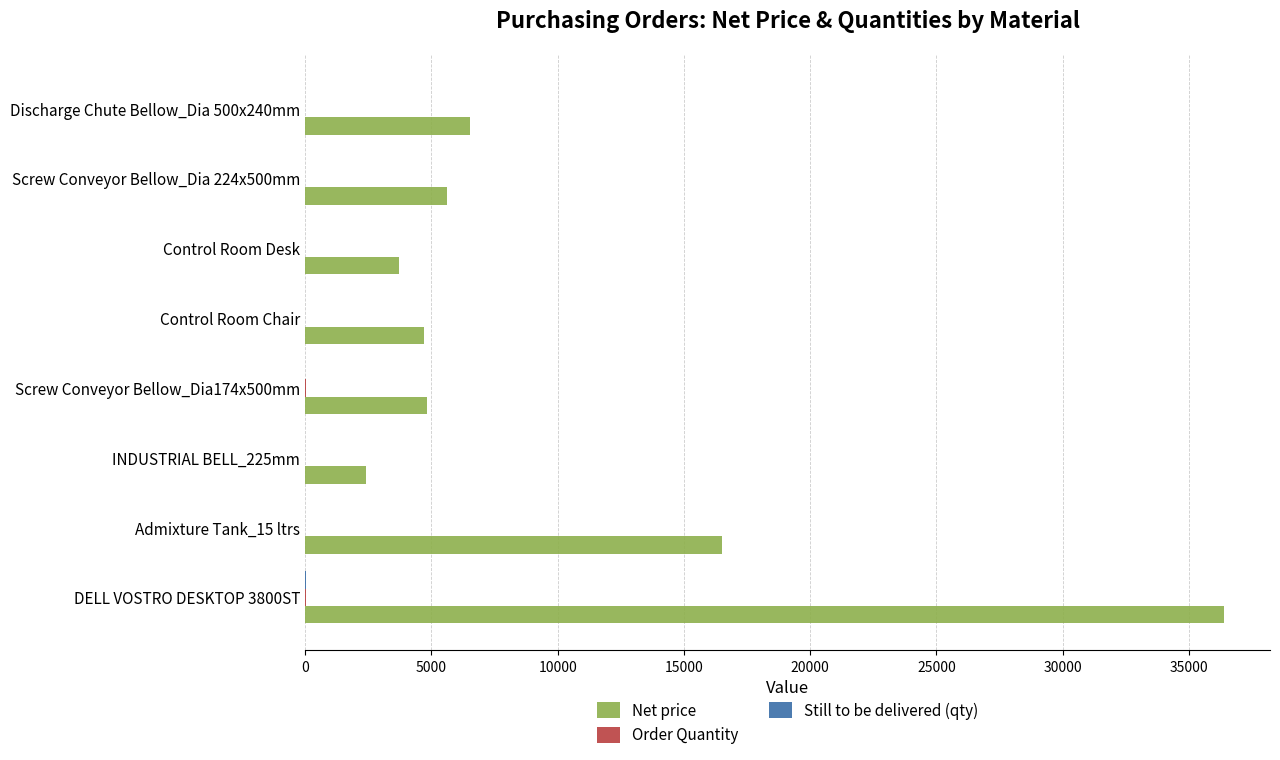

At which category does the chart reach its peak across all series?

DELL VOSTRO DESKTOP 3800ST